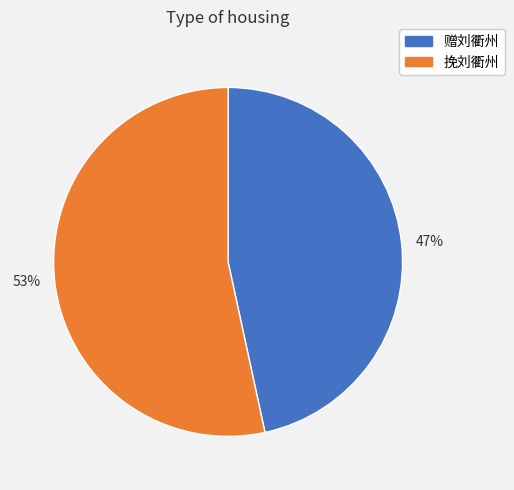

Rank the categories by value from highest to lowest.

53%, 47%